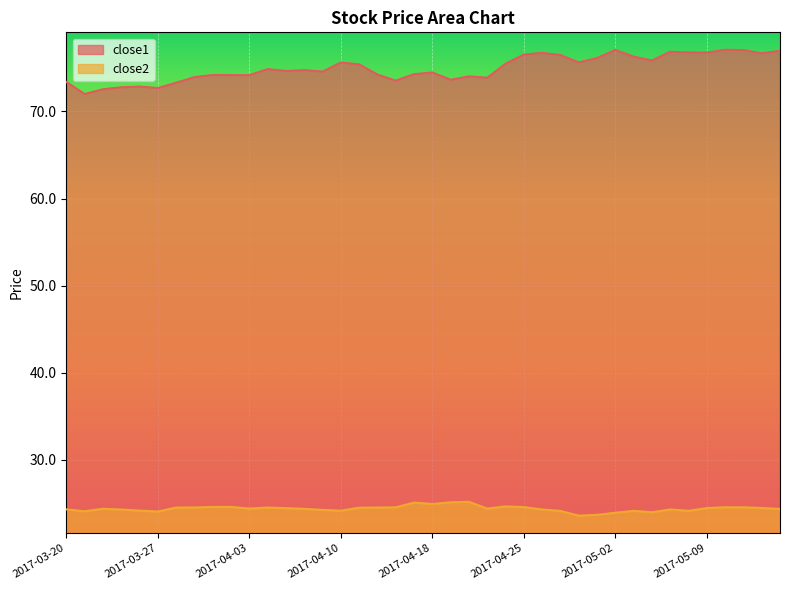

Which has a higher value, 2017-03-29 or 2017-05-02?

2017-05-02